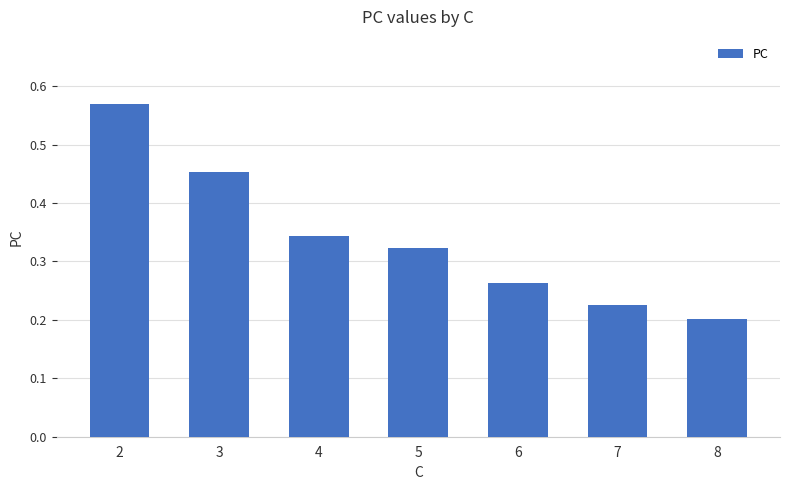

The value at 8 is 0.1. True or false?

False